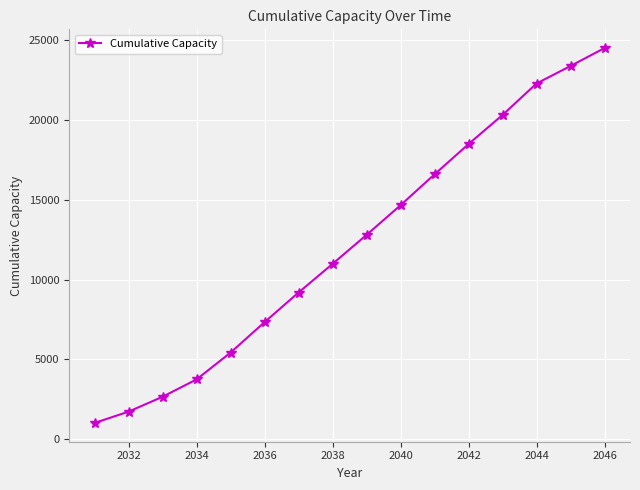

How many lines are shown in the chart?

1